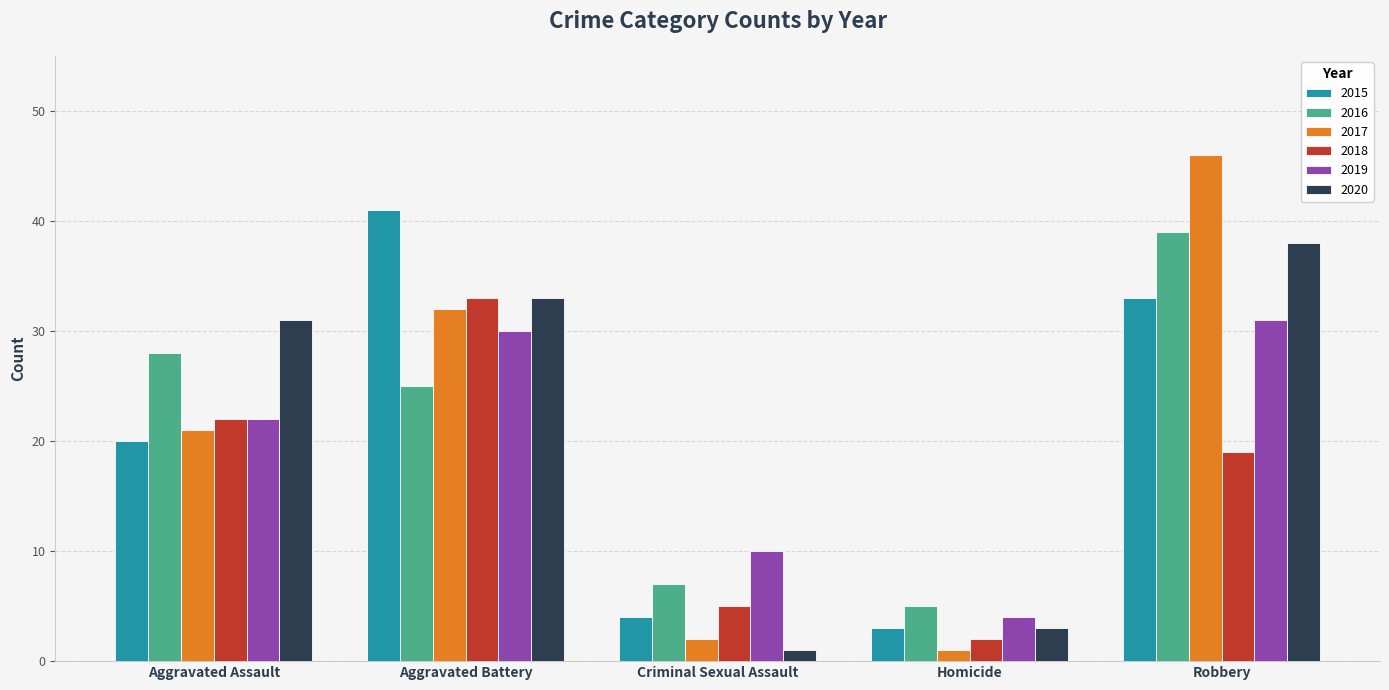

How many categories are shown in the chart?

5